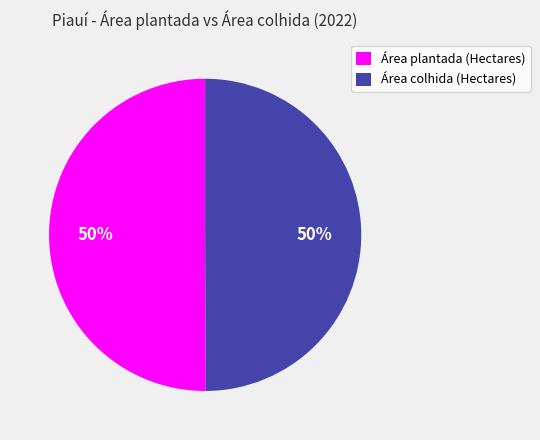

How many slices are in this pie chart?

2